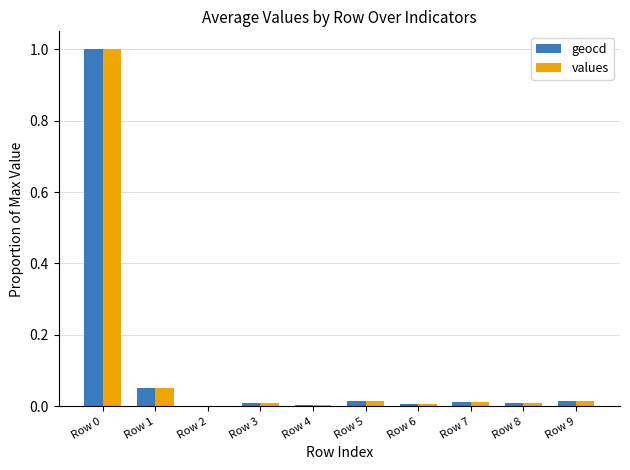

What is the sum of all values values?

1.1